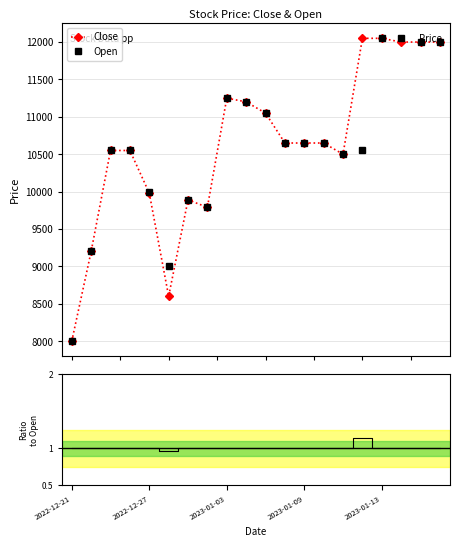

What is the lowest value of the Open series?

8000